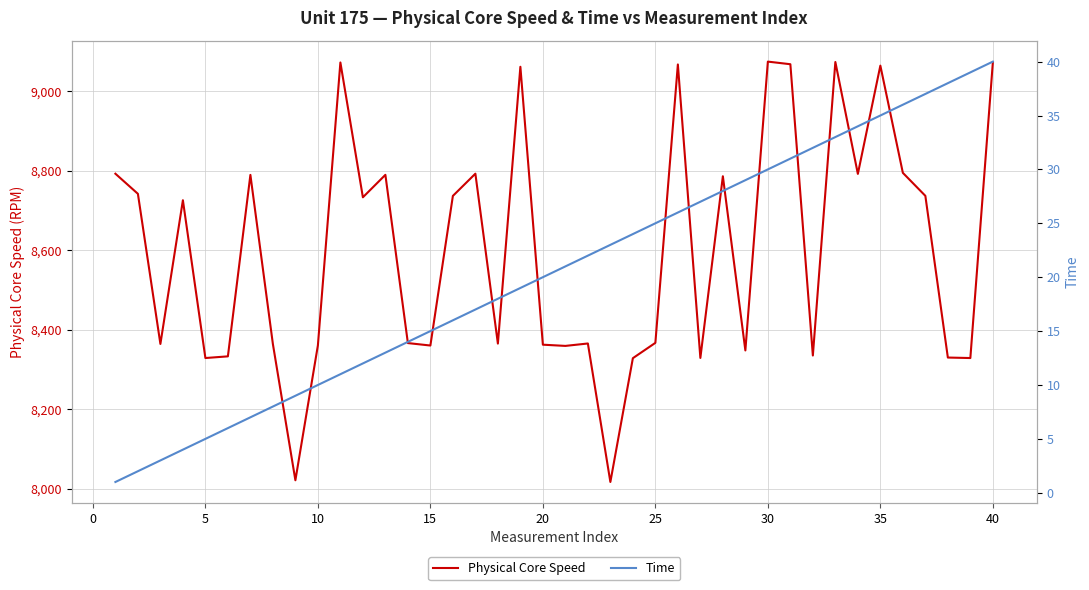

True or false: Physical Core Speed and Time cross at least once.

False